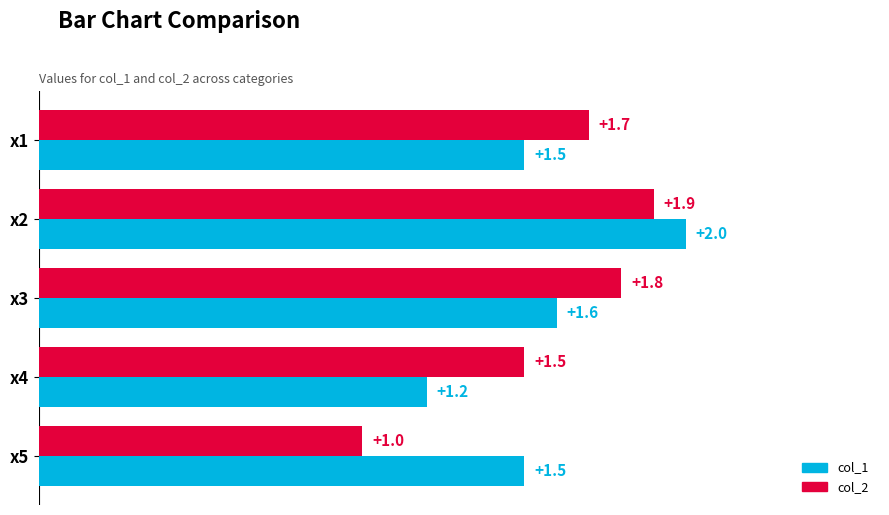

Where is col_1 nearest to the value 1?

x4